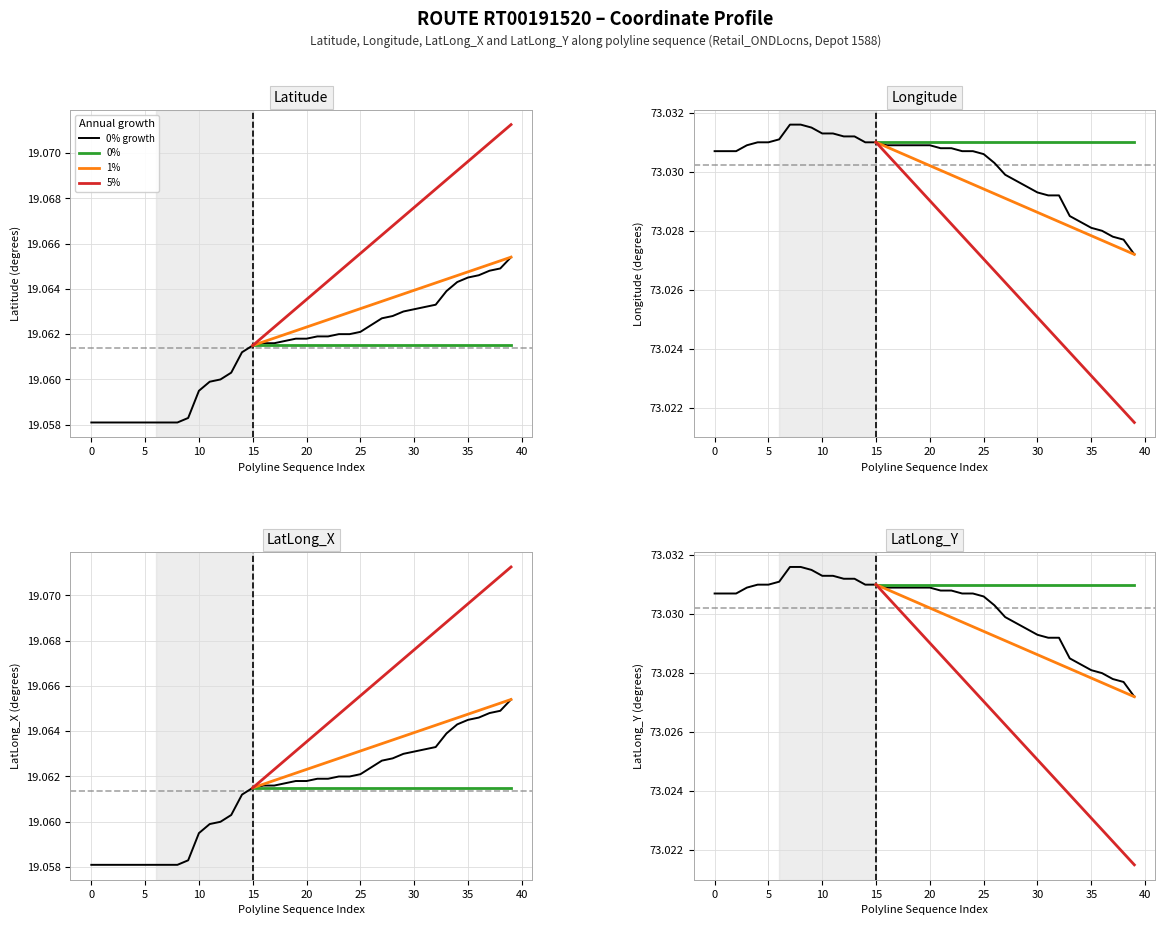

True or false: Longitude has a value of 73.0 at 5.

True